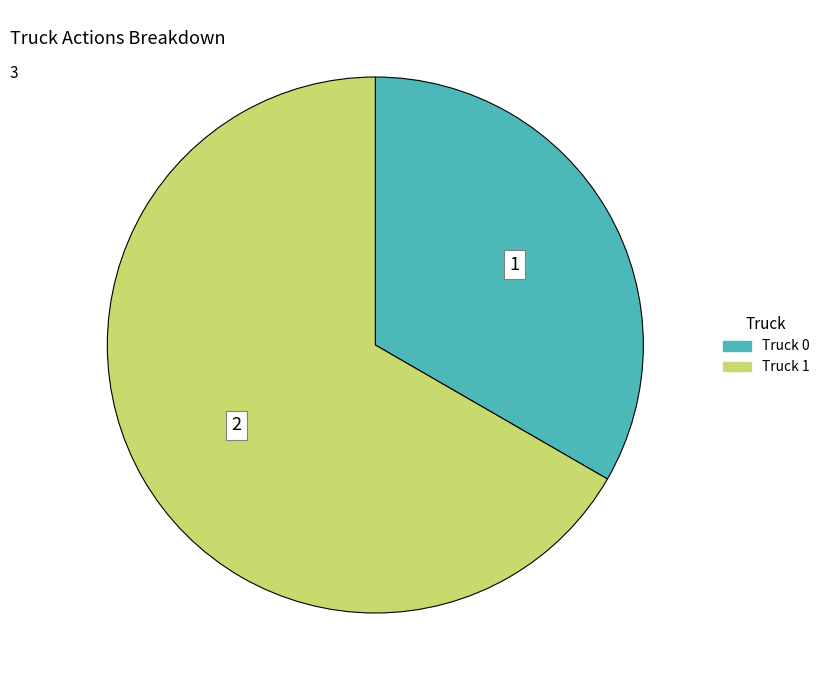

Is there any slice that represents more than half of the pie?

Yes